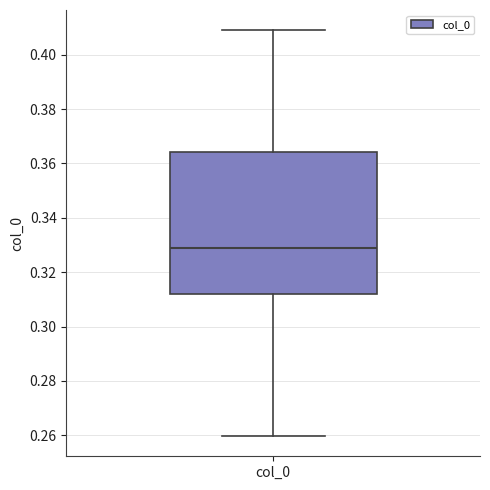

Where is the lower edge of the box for col_0 on the y-axis? The values are not printed on the chart, so give them approximately, as read against the axis.

0.312